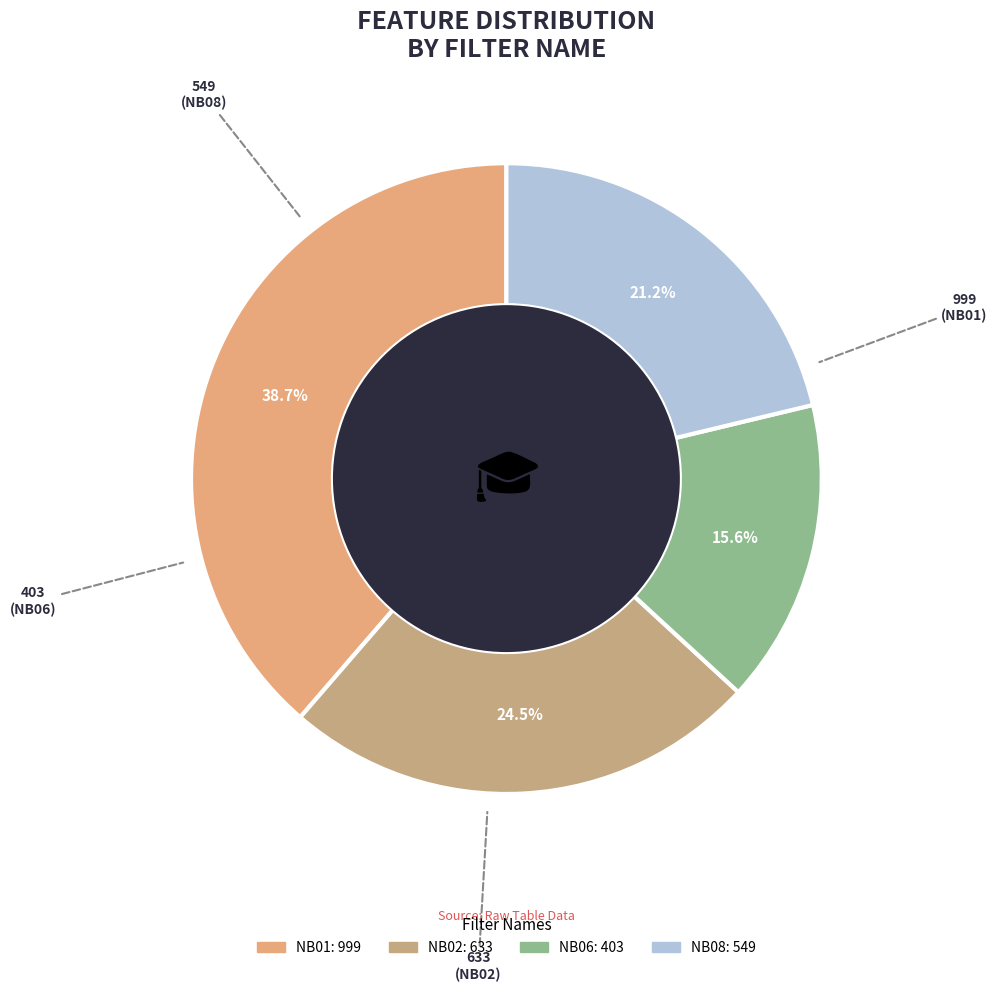

Is there a majority slice in this chart?

No